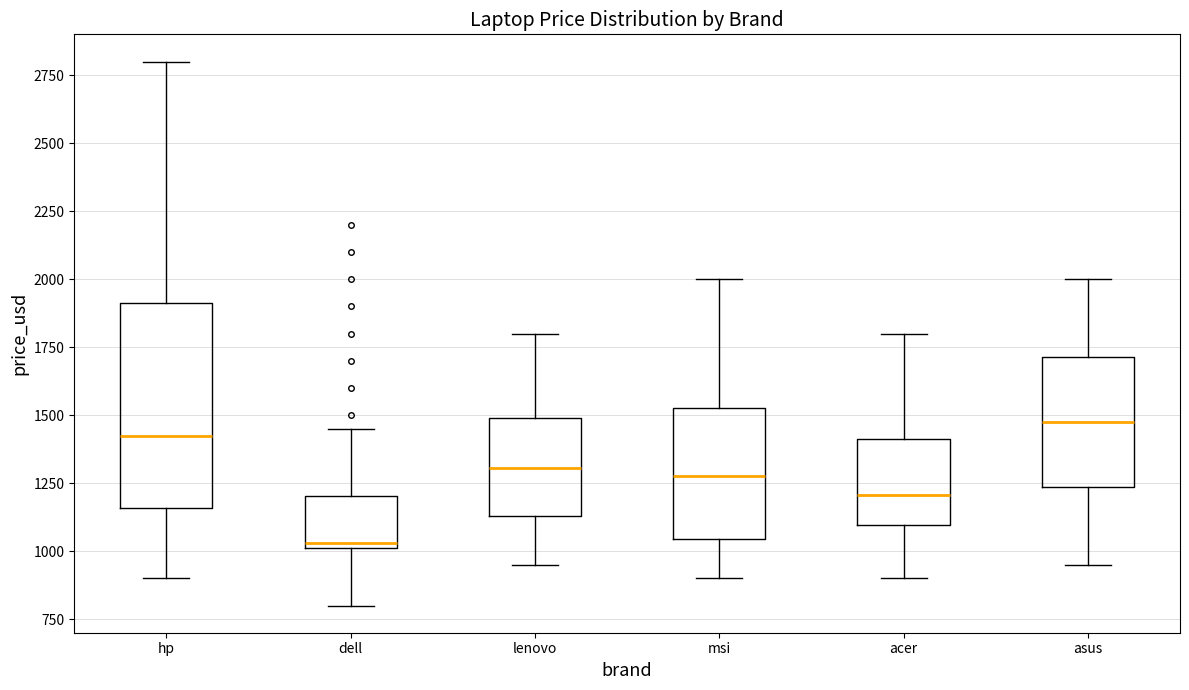

Reading left to right, read every box against the y-axis: the position of its median line, the range the box covers, and the ends of its whiskers. The values are not printed on the chart, so give them approximately, as read against the axis.

hp: median 1450, box 1150 to 1900, whiskers 900 to 2800
dell: median 1050, box 1000 to 1200, whiskers 800 to 1450
lenovo: median 1300, box 1150 to 1500, whiskers 950 to 1800
msi: median 1300, box 1050 to 1550, whiskers 900 to 2000
acer: median 1200, box 1100 to 1400, whiskers 900 to 1800
asus: median 1500, box 1250 to 1700, whiskers 950 to 2000